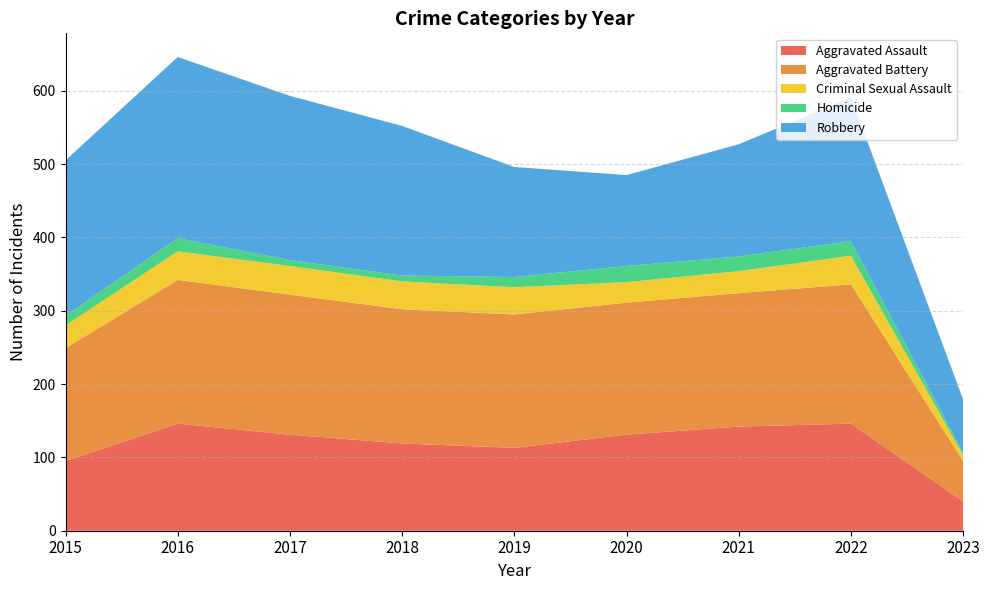

Reading right to left, list all the values displayed in this chart.

Aggravated Assault: 40	146	142	131	113	119	131	146	95
Aggravated Battery: 55	190	182	180	182	183	191	196	154
Criminal Sexual Assault: 8	39	30	28	37	38	39	39	31
Homicide: 3	20	20	22	14	8	8	18	13
Robbery: 73	196	153	124	150	204	224	247	212